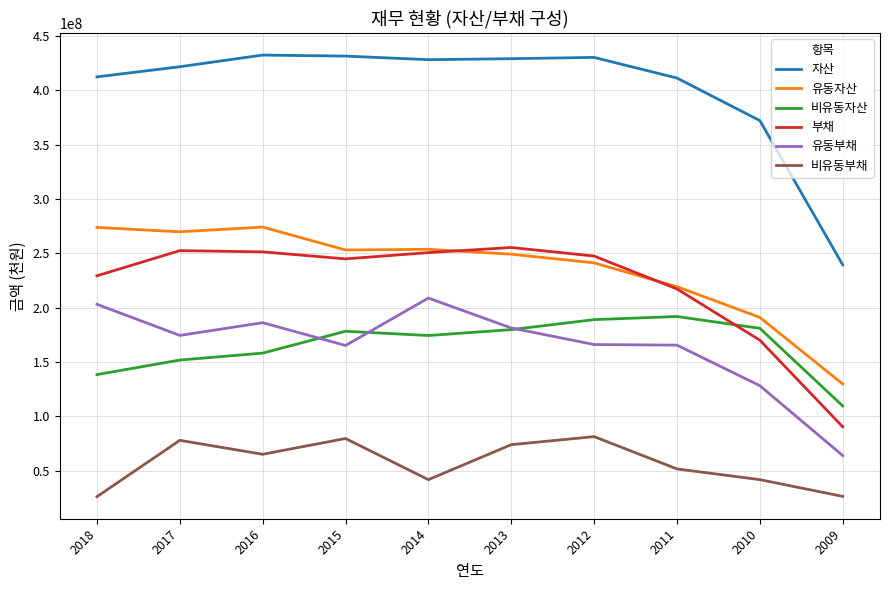

At which label is 자산 closest to 335860615?

2010